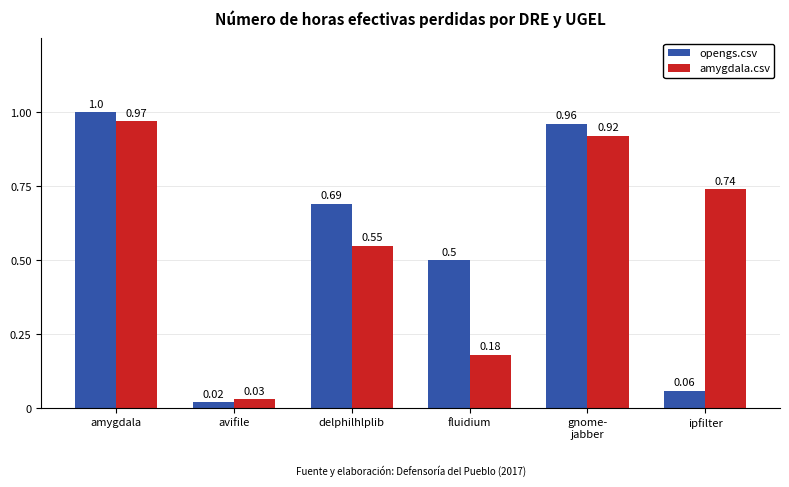

List the series in order of their peak value, highest first.

opengs.csv, amygdala.csv